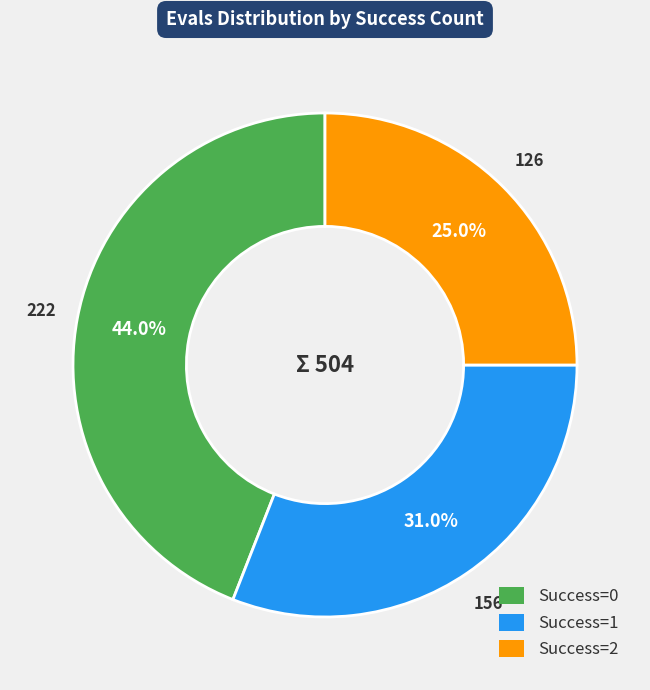

Does any single category account for the majority?

No